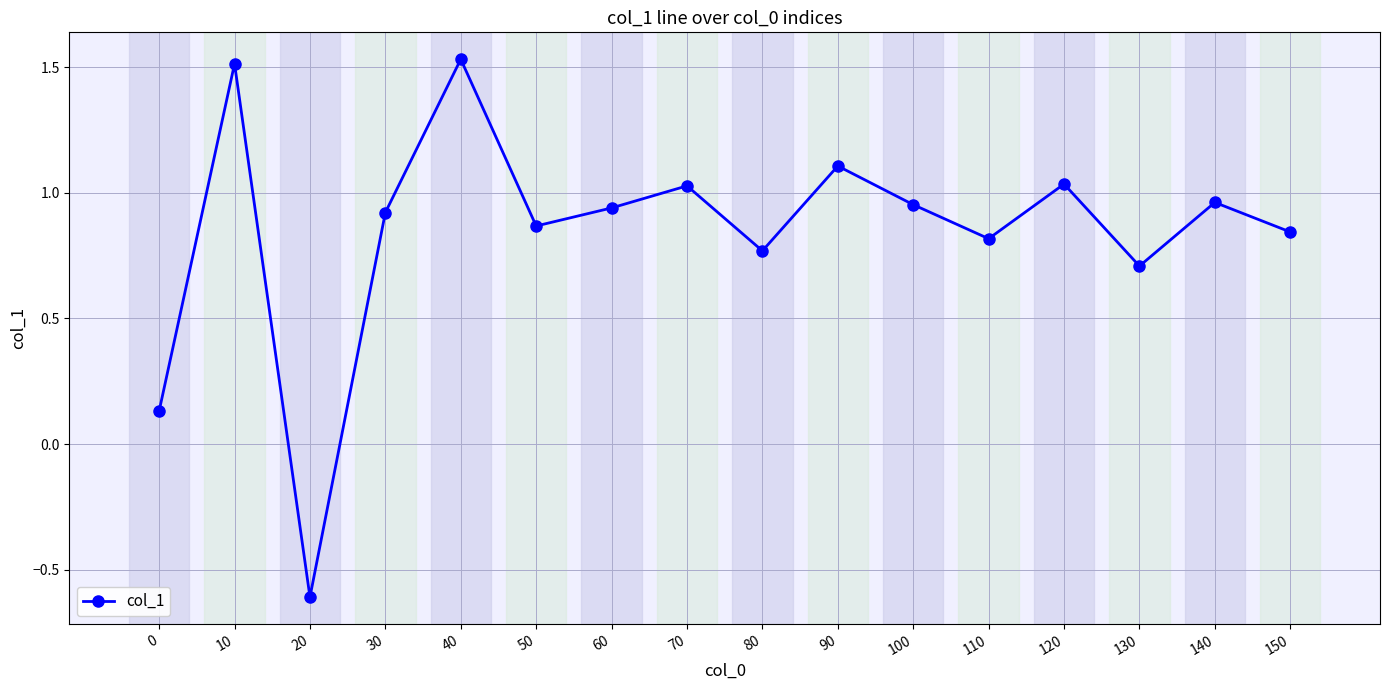

What is the value of the 3rd point from the left?

-0.6